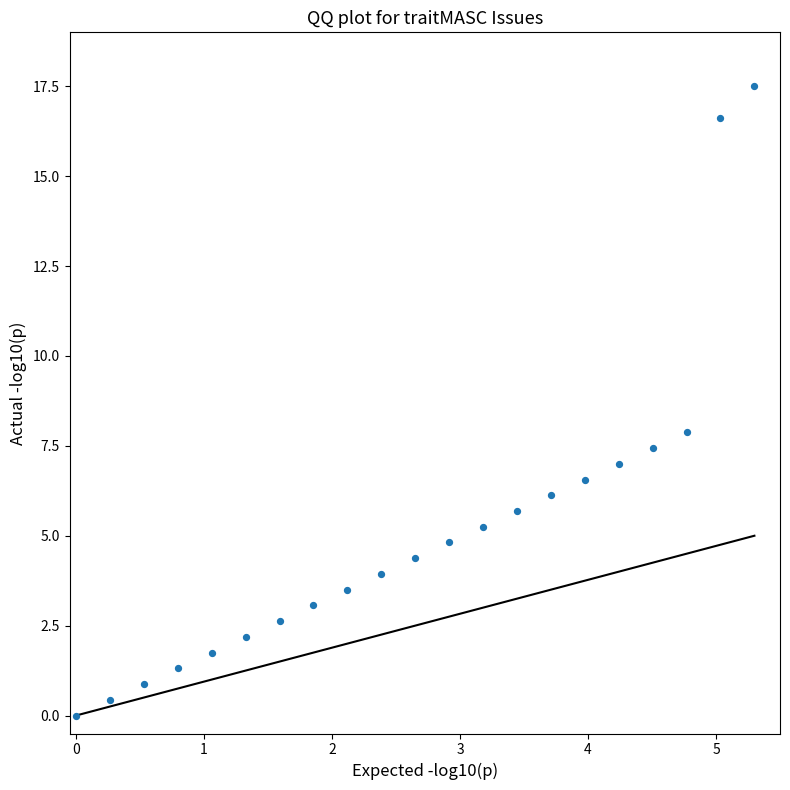

How many data points are displayed?

21